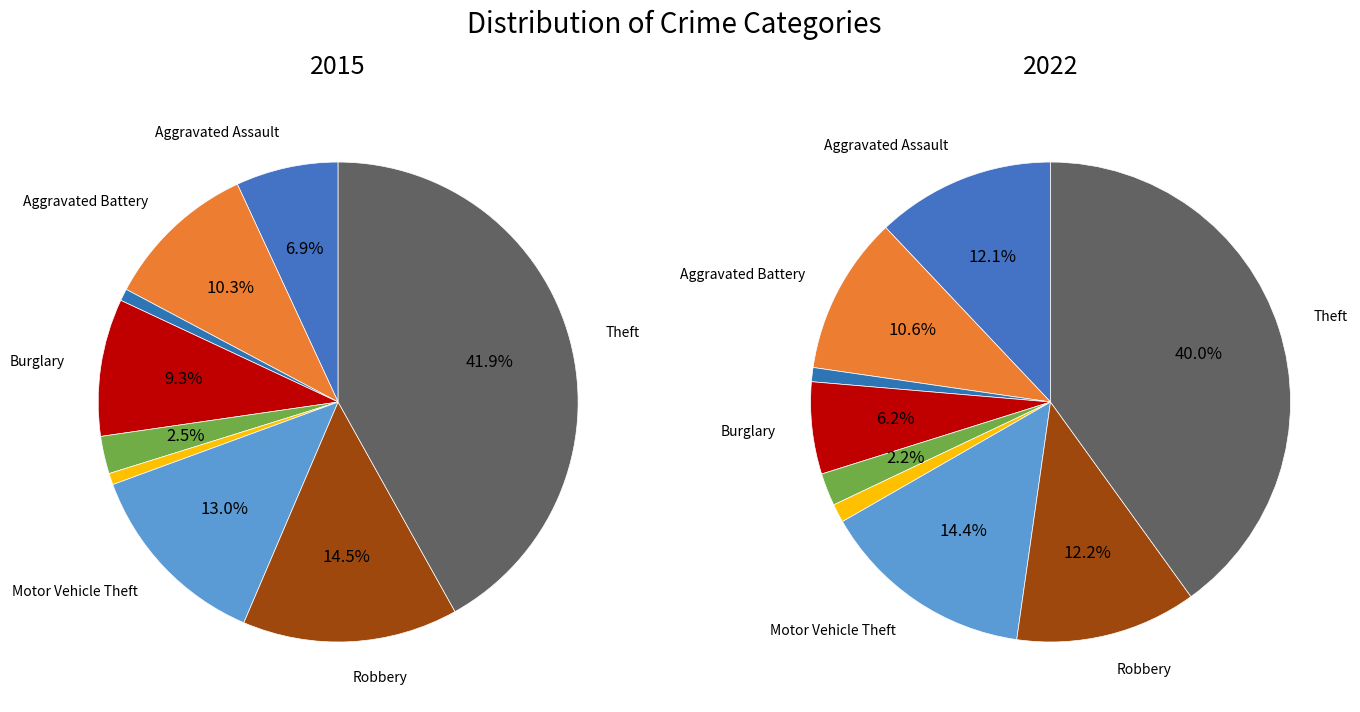

To the nearest percent, what is the difference between the Homicide and Aggravated Assault slice percentages?

11%